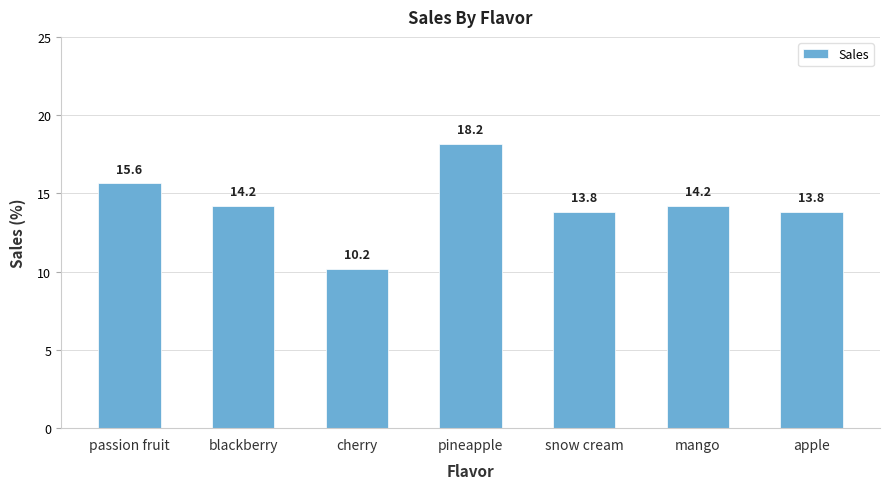

Which category has the lowest value across all series?

cherry